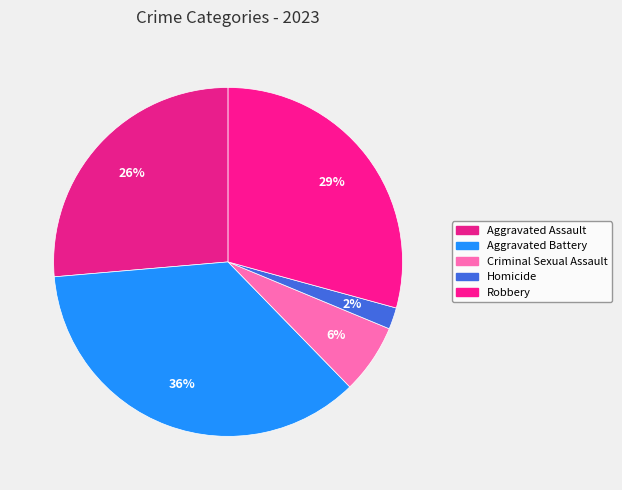

Is there a majority slice in this chart?

No